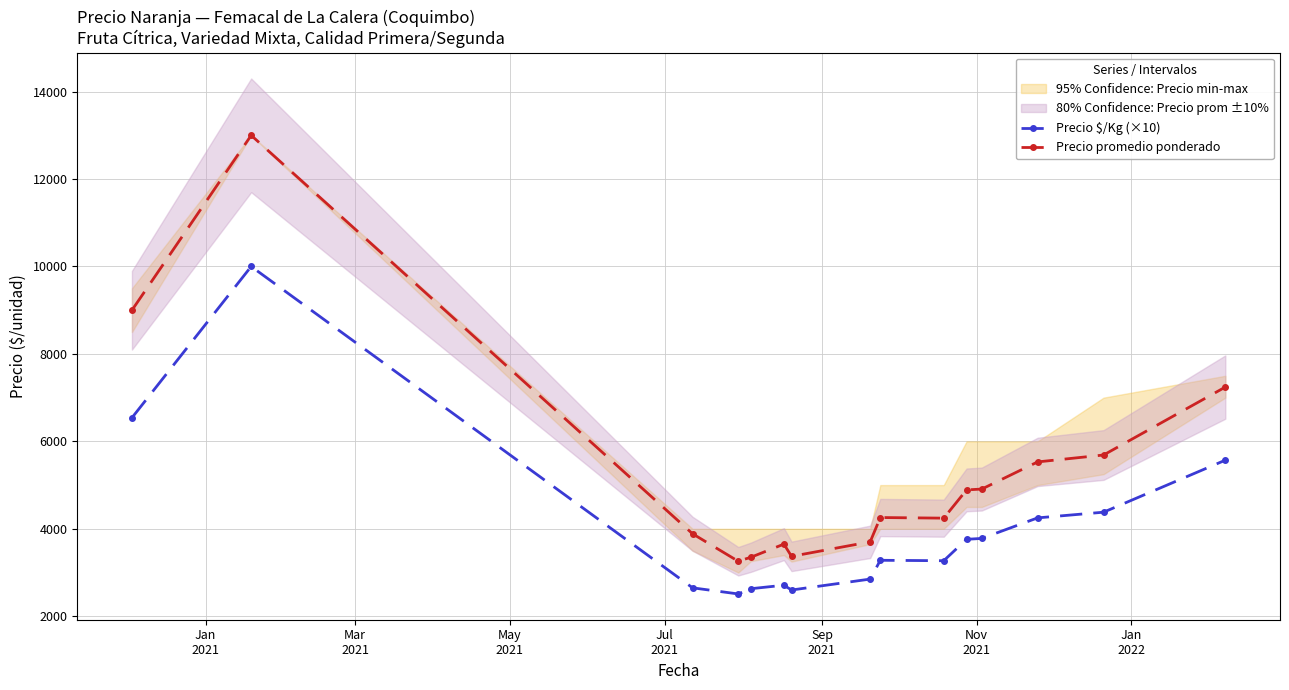

True or false: Precio promedio ponderado and Precio $/Kg (×10) intersect in this chart.

False